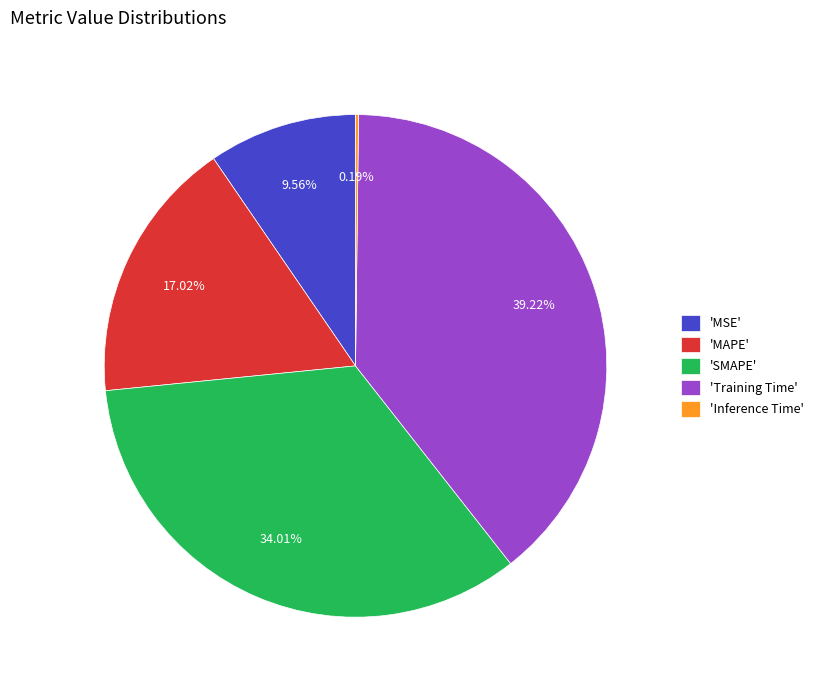

What is the largest slice in the pie chart?

'Training Time'